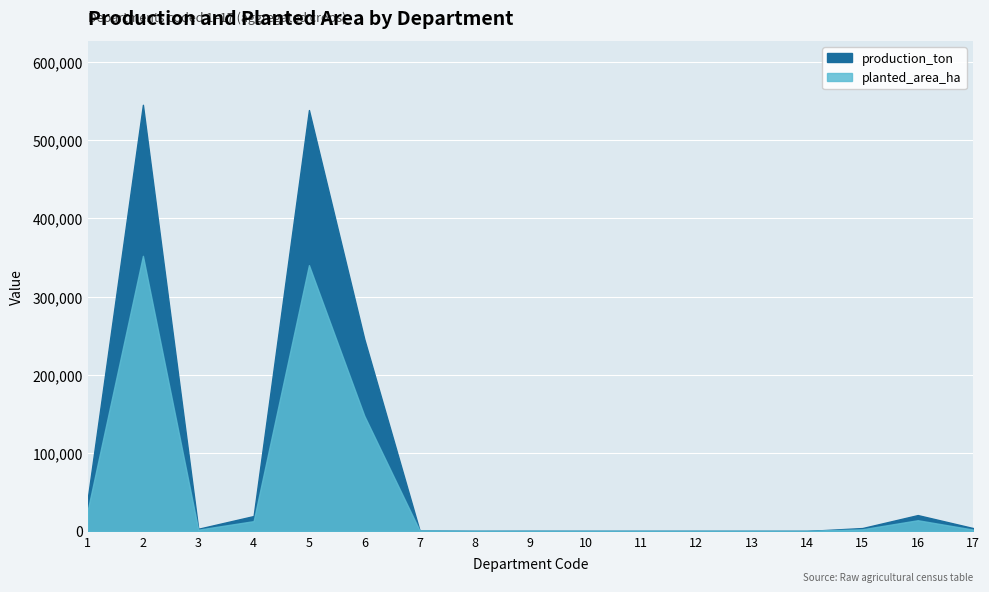

Reading right to left, transcribe all the data shown in this chart.

production_ton: 17=3762	16=20354	15=3763	14=0	13=0	12=5	11=7	10=10	9=67	8=0	7=401	6=245742	5=538622	4=19127	3=2825	2=545351	1=40119
planted_area_ha: 17=1802	16=13770	15=2182	14=0	13=0	12=5	11=4	10=10	9=23	8=0	7=532	6=147511	5=340210	4=12608	3=1664	2=352056	1=25850